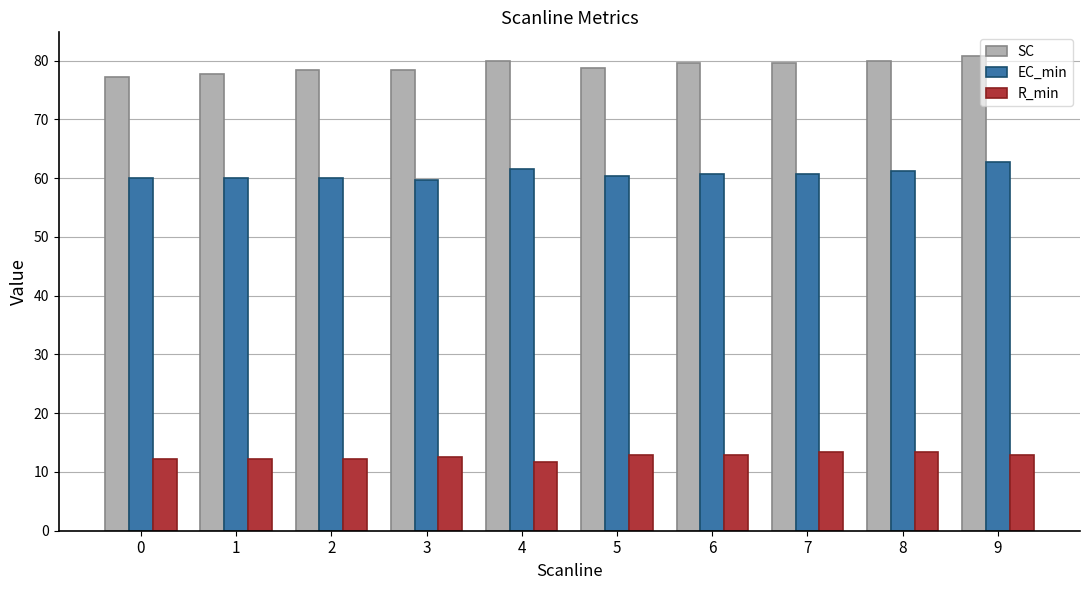

Rank the series at 7 from highest to lowest value.

SC, EC_min, R_min